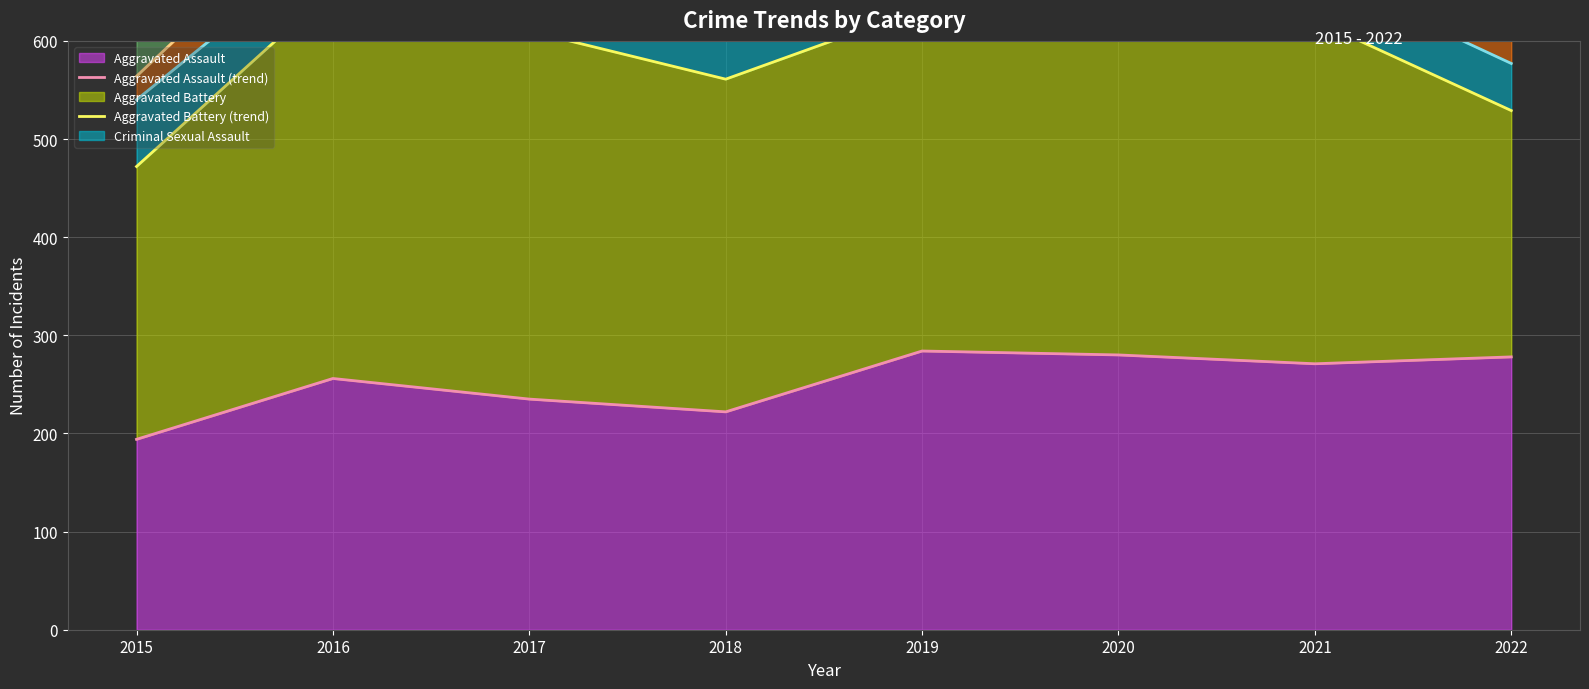

What is the lowest value of the Criminal Sexual Assault (trend) series?

540